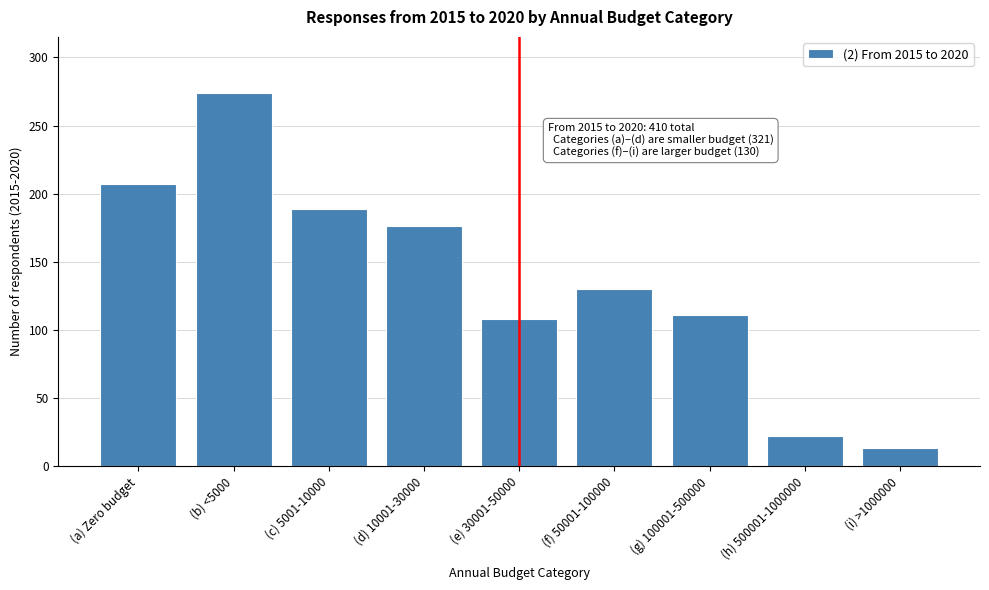

Reading left to right, extract all data points from this chart.

(a) Zero budget=207	(b) <5000=274	(c) 5001-10000=189	(d) 10001-30000=176	(e) 30001-50000=108	(f) 50001-100000=130	(g) 100001-500000=111	(h) 500001-1000000=22	(i) >1000000=13